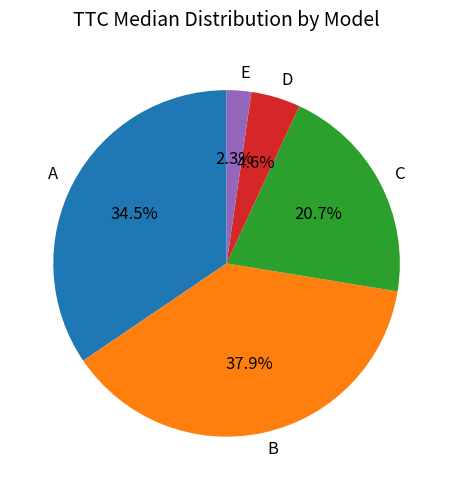

Count the number of slices in the pie.

5